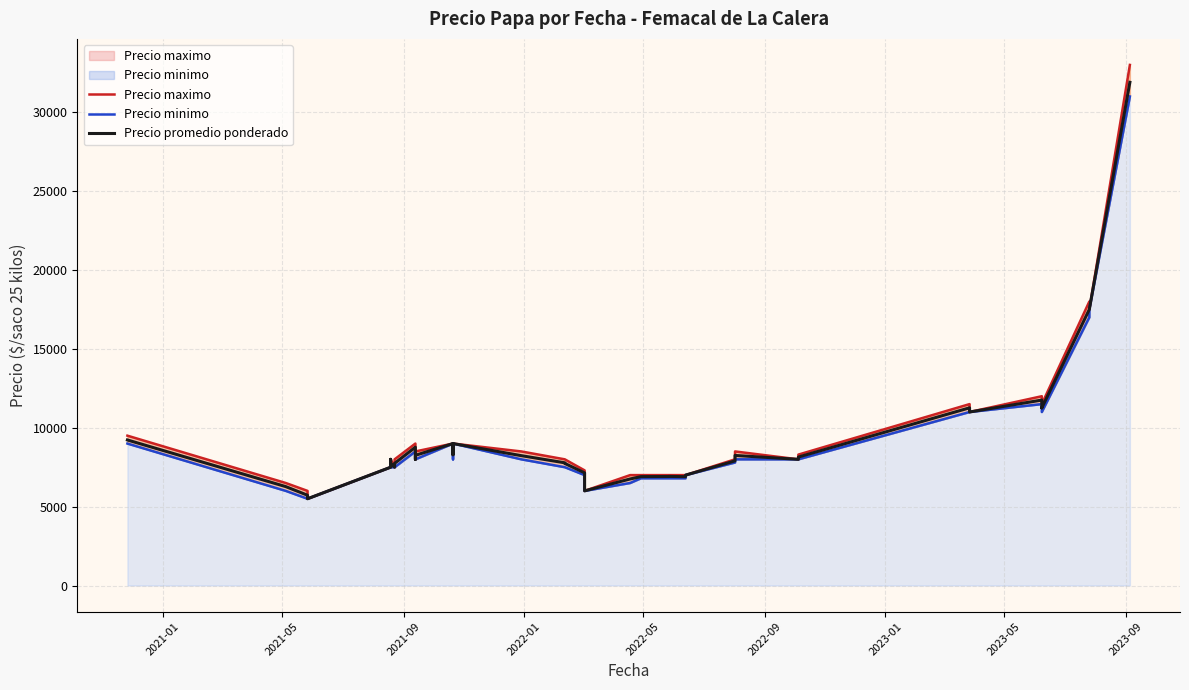

What is the difference between the maximum and minimum values in the Precio promedio ponderado series?

26397